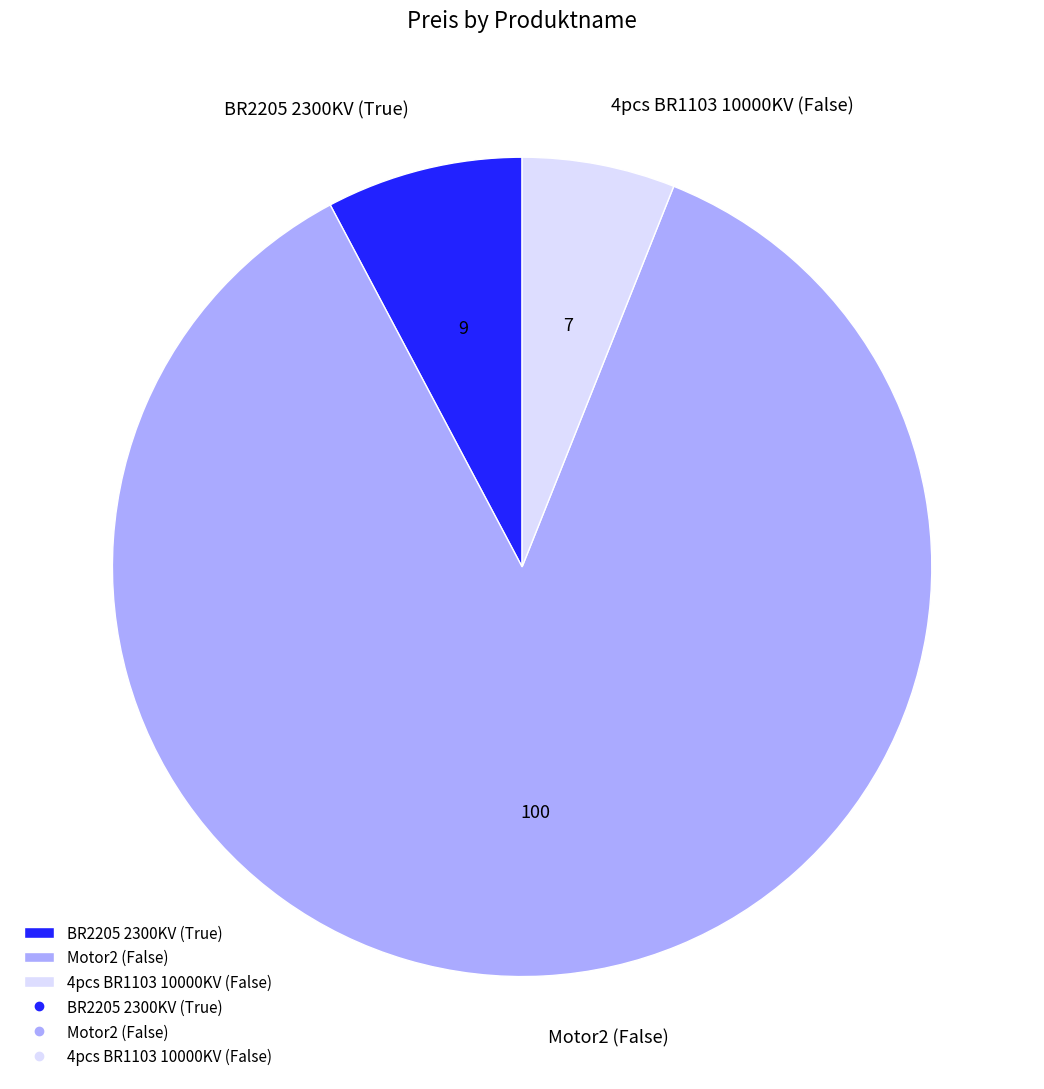

The BR2205 2300KV (True) slice represents 1% of the pie. True or false?

False